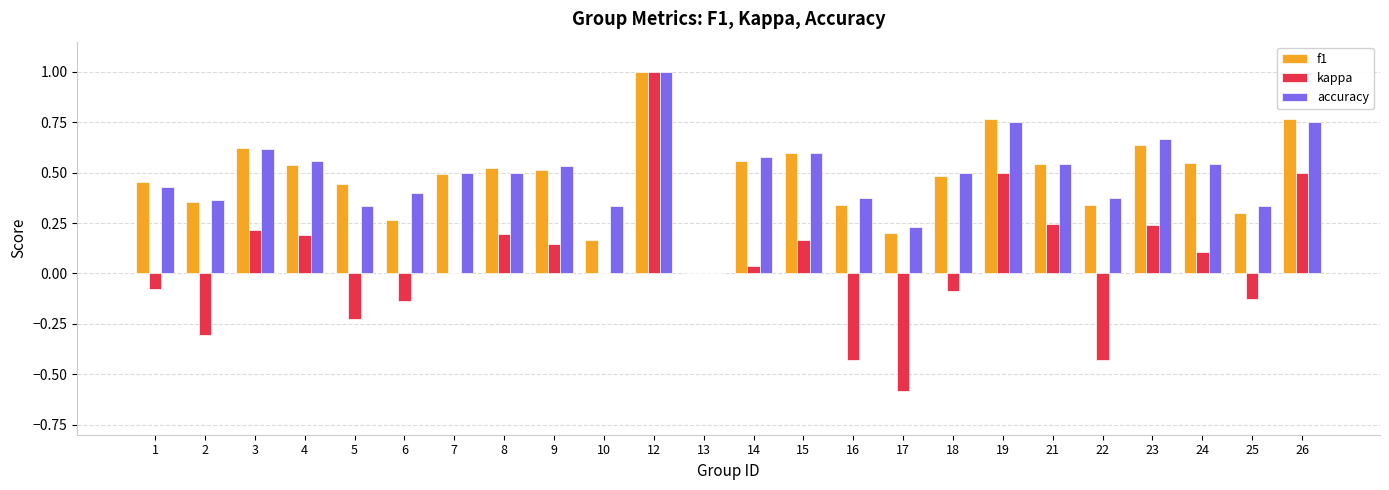

Between 13 and 25, which series saw the biggest shift?

accuracy